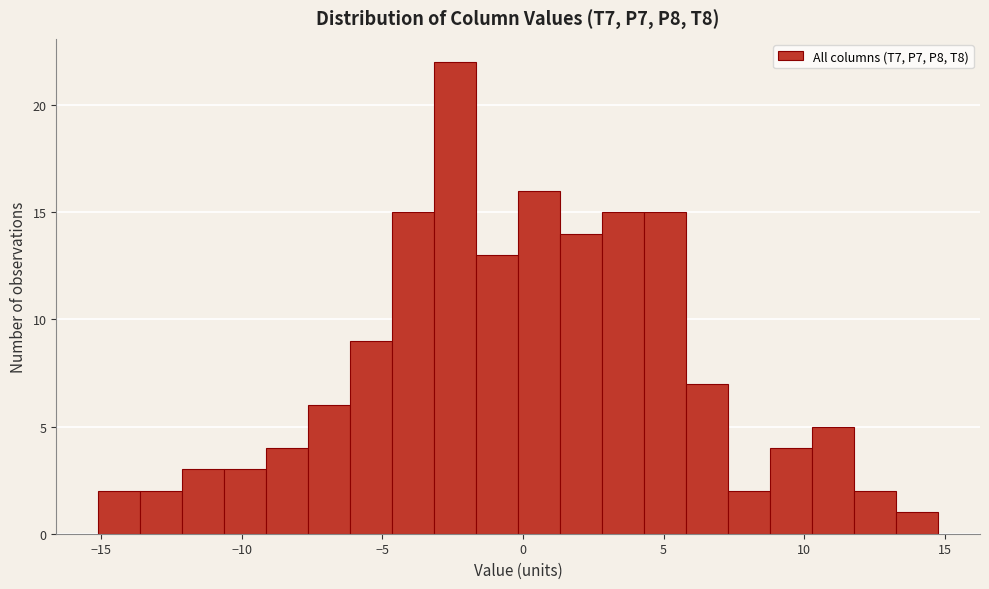

Around what value on the x-axis is the tallest bar? Give the approximate position of its centre, as read against the axis.

-2.5